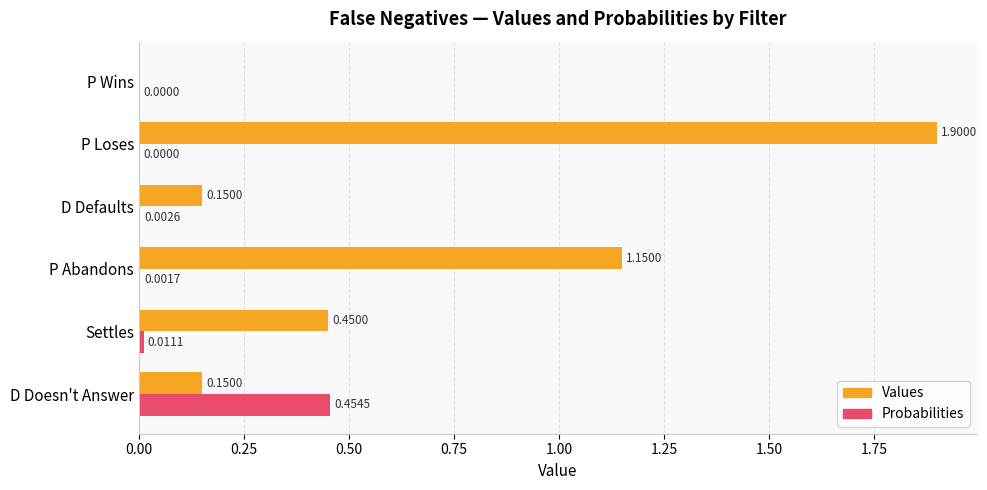

Which series changed the most between D Doesn't Answer and P Wins?

Probabilities